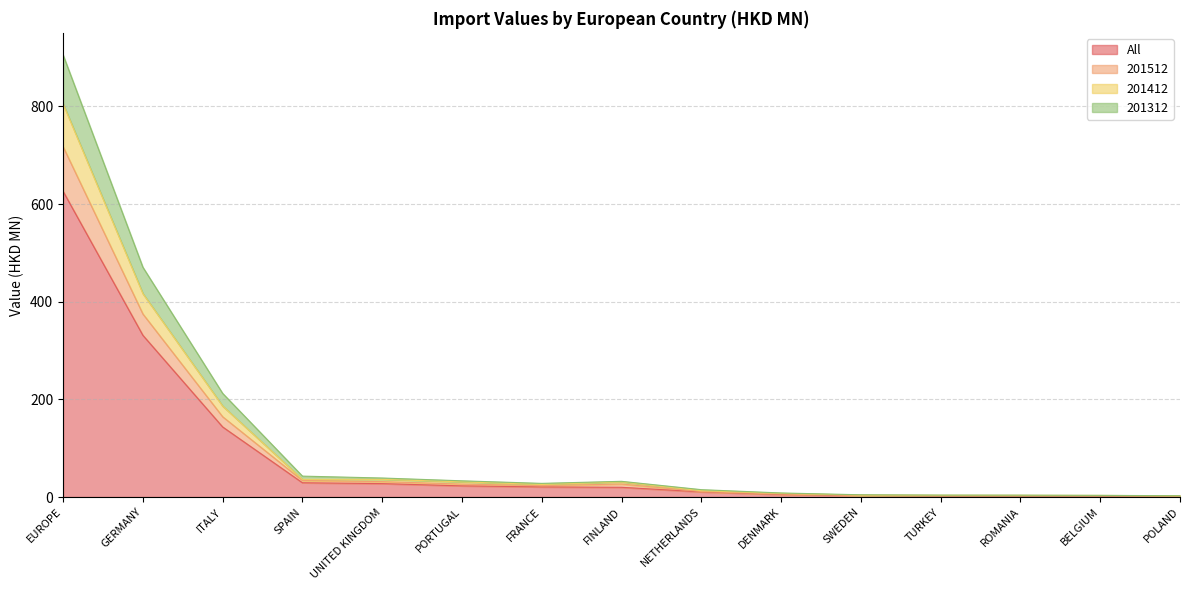

What position from the left is EUROPE?

1